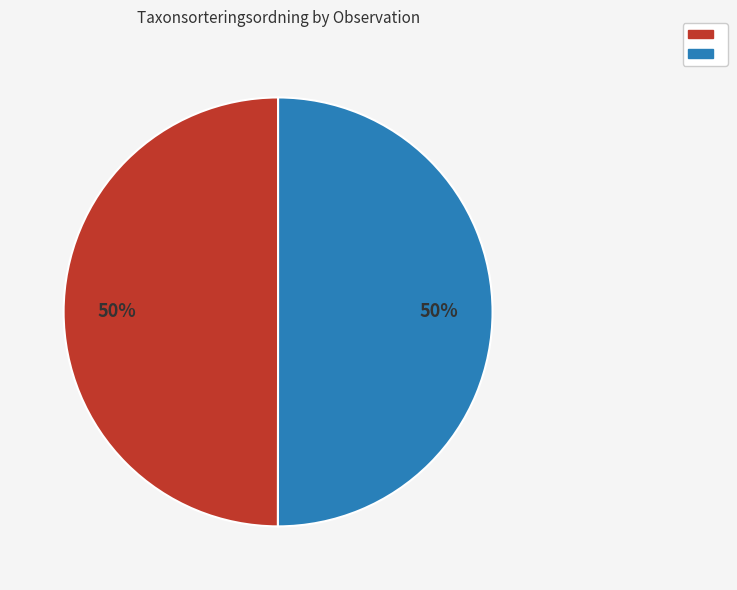

To the nearest percent, what is the average slice percentage?

50%